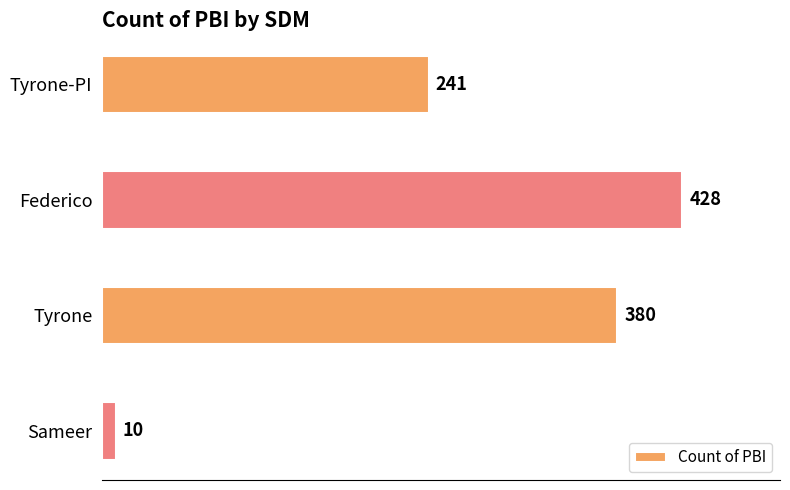

The chart shows a value of 380 at Tyrone. True or false?

True